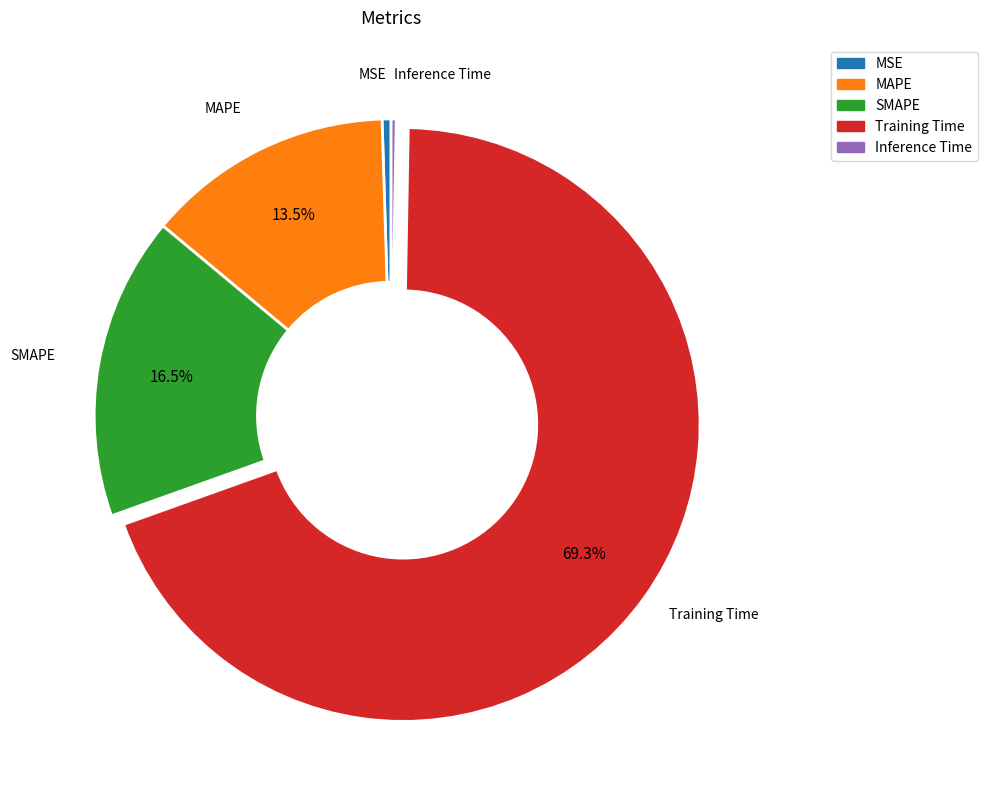

Does MAPE represent more than half of the total?

No